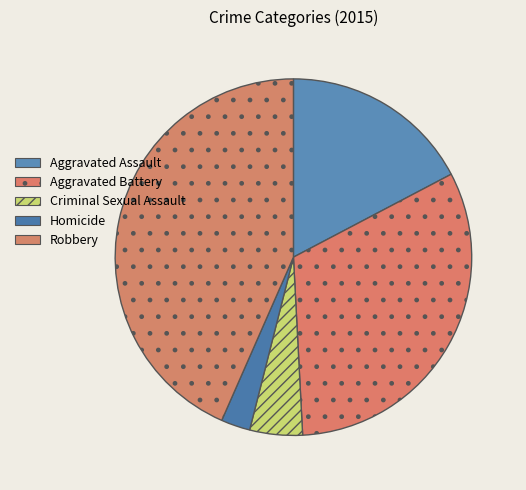

True or false: Aggravated Assault accounts for 11% of the total.

False